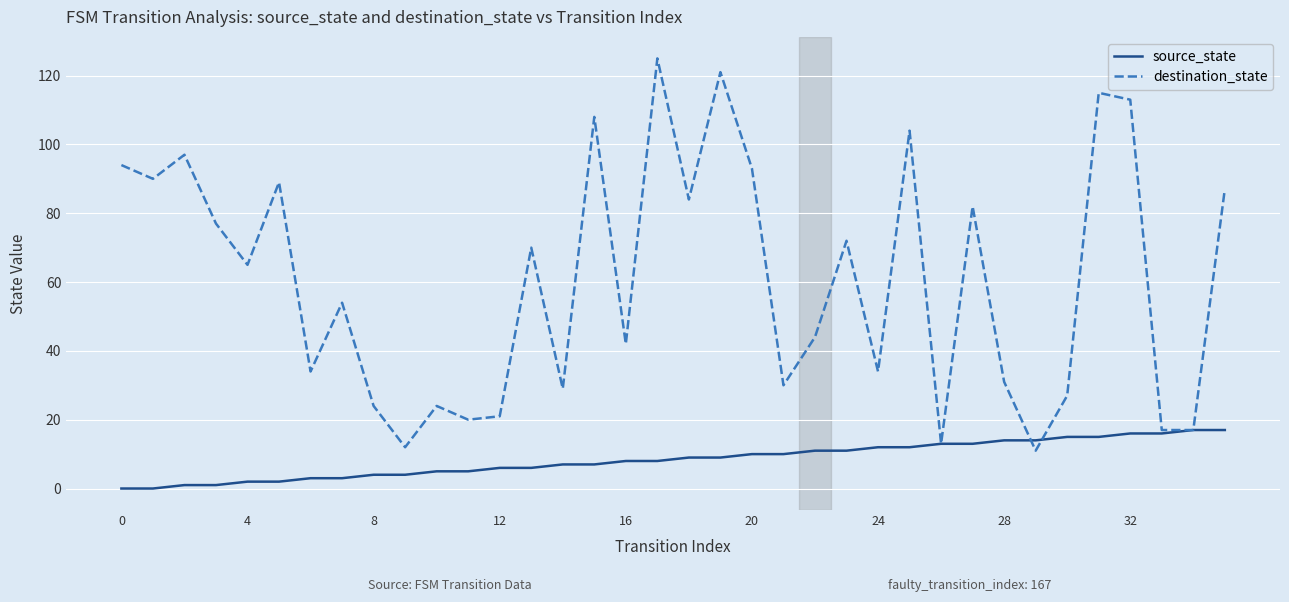

Rank the series by their maximum value, from highest to lowest.

destination_state, source_state